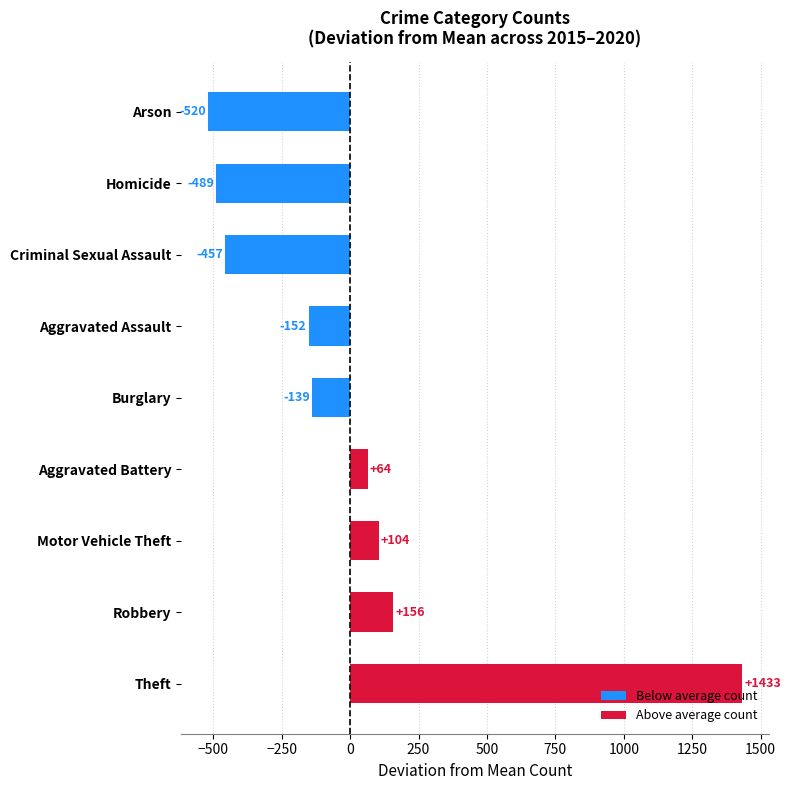

What is the approximate value at Burglary?

-138.9